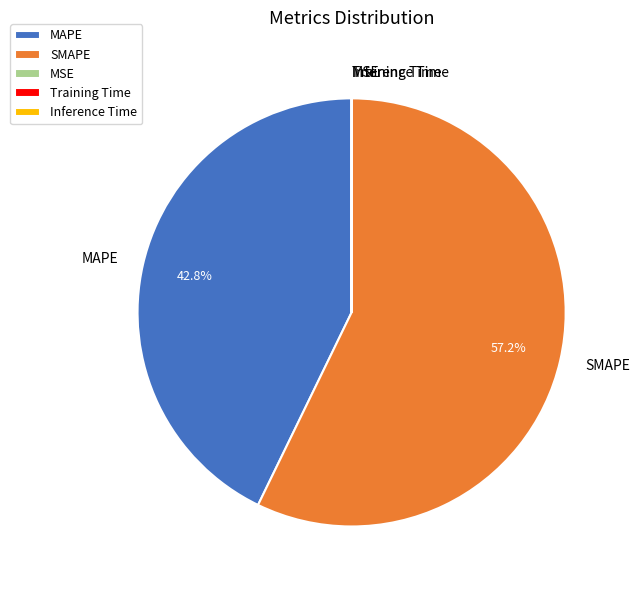

To the nearest percent, what is the average slice percentage?

20%